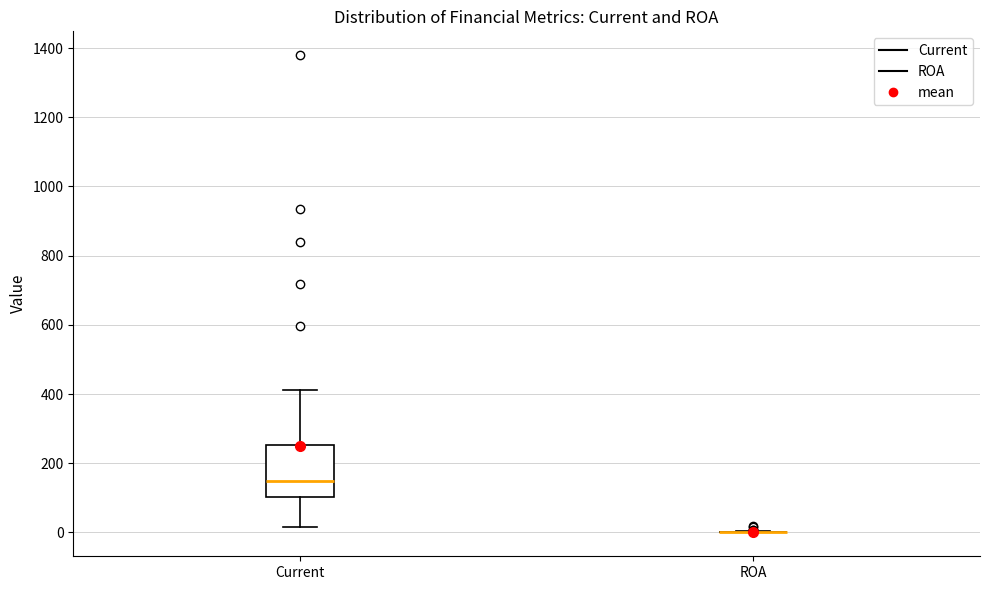

Reading left to right, read every box against the y-axis: the position of its median line, the range the box covers, and the ends of its whiskers. The values are not printed on the chart, so give them approximately, as read against the axis.

Current: median 140, box 100 to 260, whiskers 20 to 420
ROA: box collapsed to a line at 0, whiskers 0 to 0